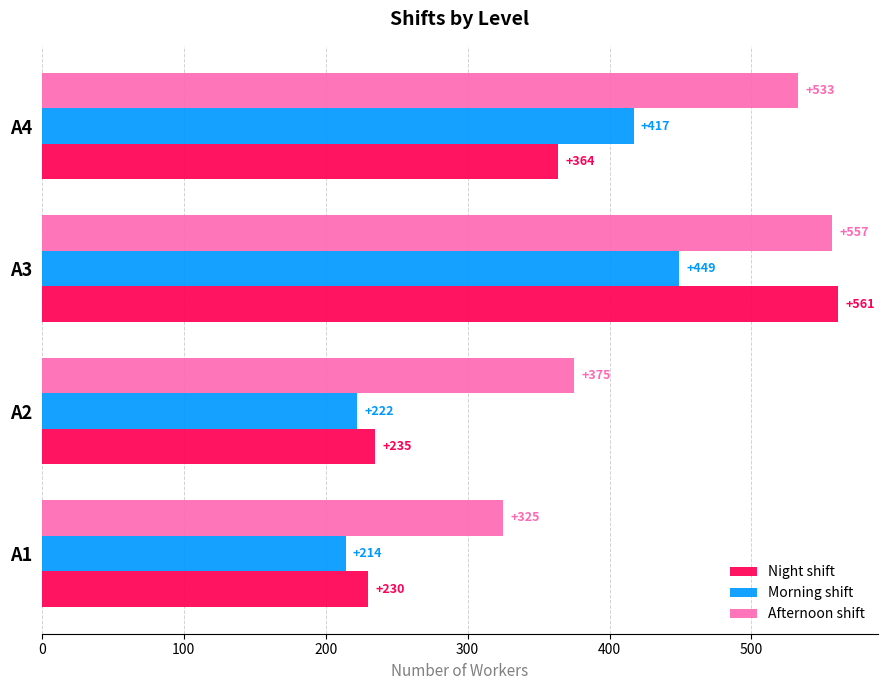

Is it true that Afternoon shift equals 557 at A3?

True